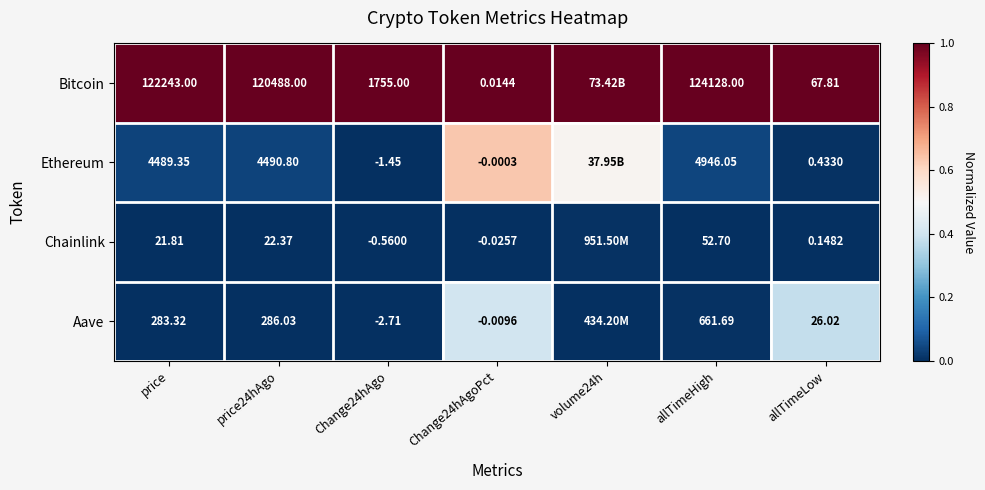

Which series changed the most between price24hAgo and allTimeHigh?

Bitcoin